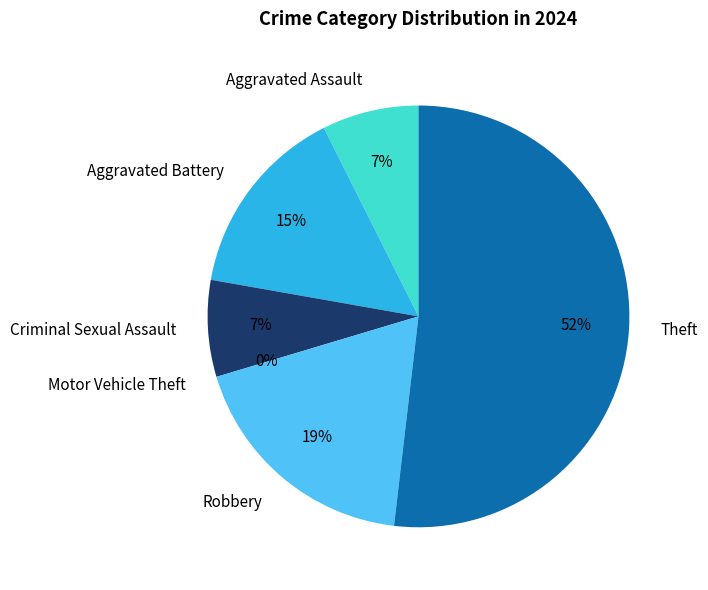

What is the majority slice?

Theft